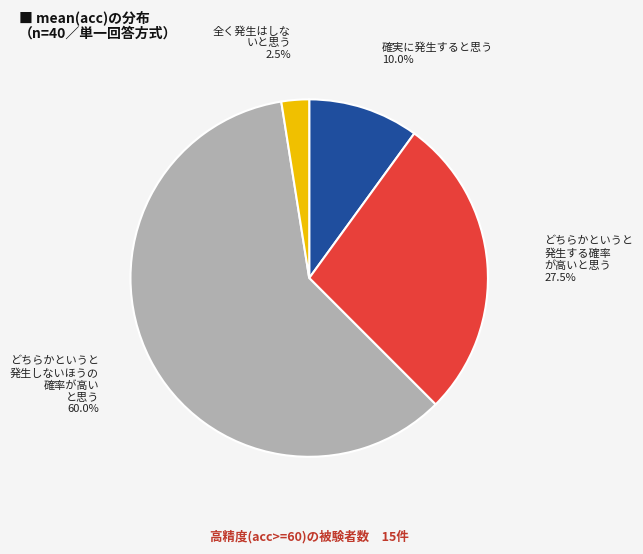

Is there a majority slice in this chart?

Yes